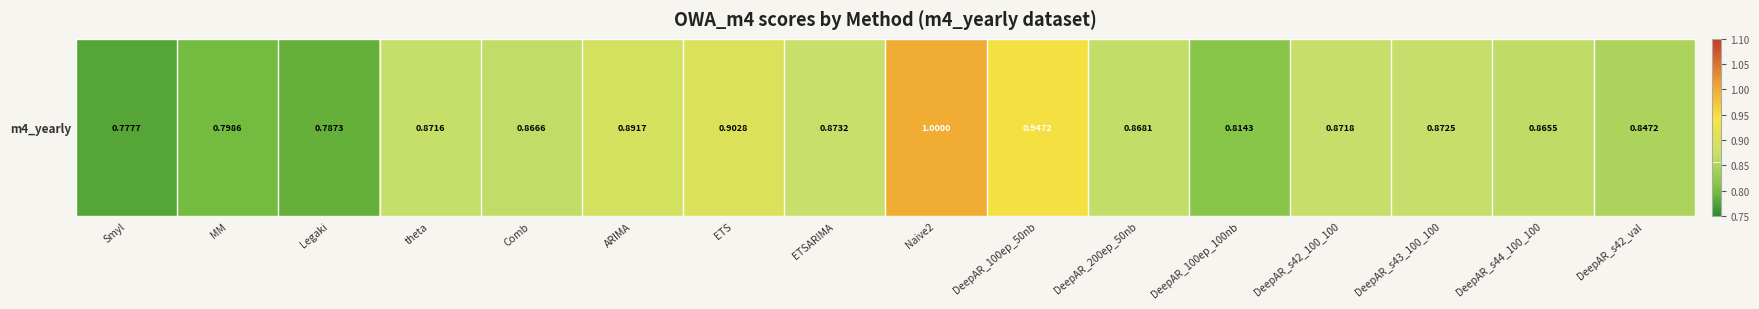

Count the number of categories in the chart.

16